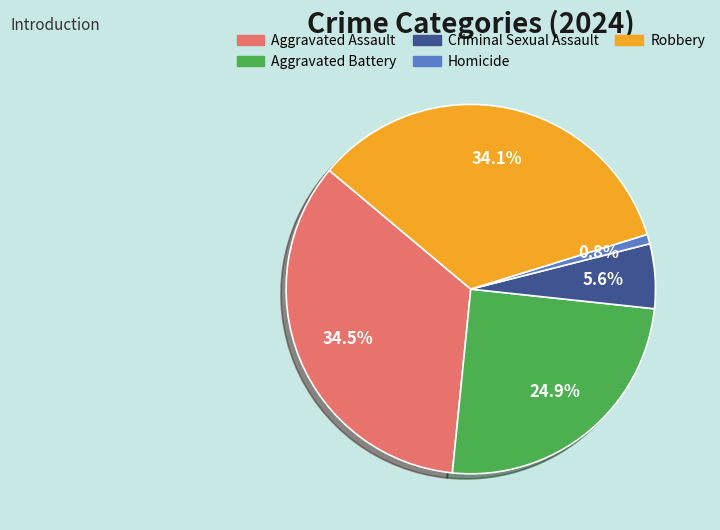

True or false: Robbery accounts for 40% of the total.

False